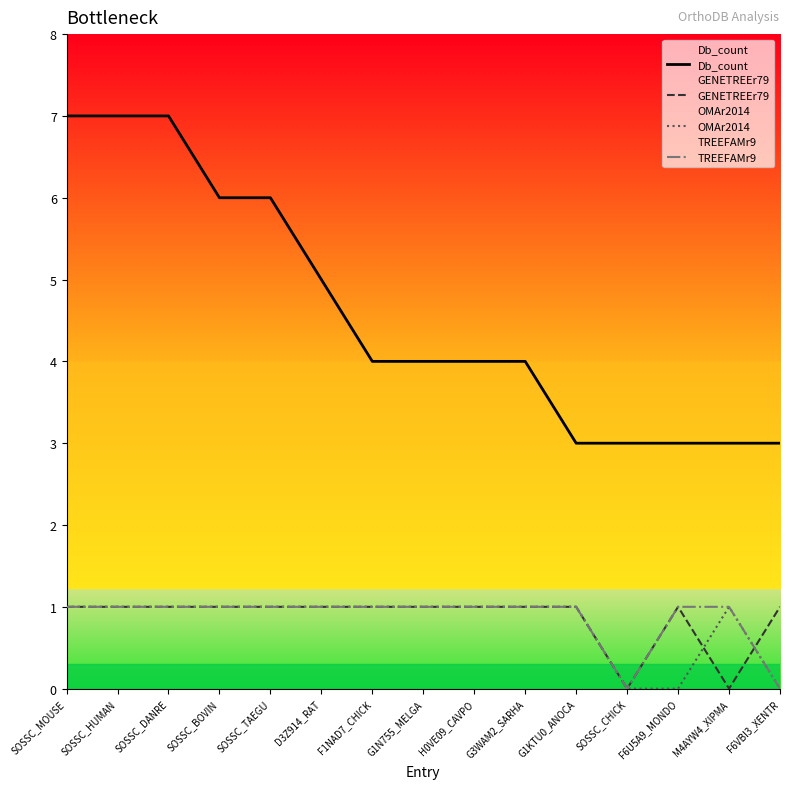

How many lines are shown in the chart?

4